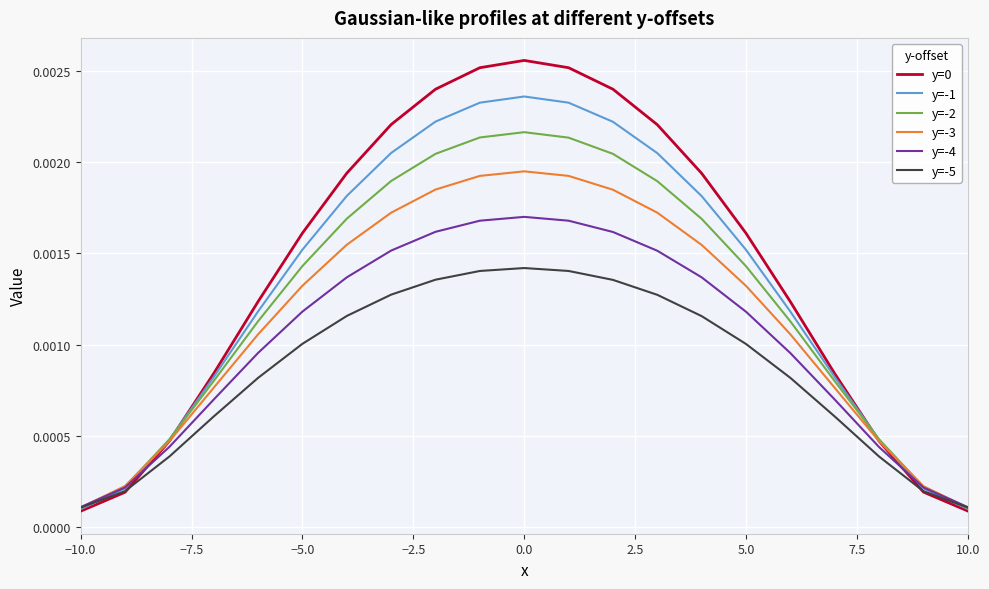

Does the chart have visible grid lines?

Yes